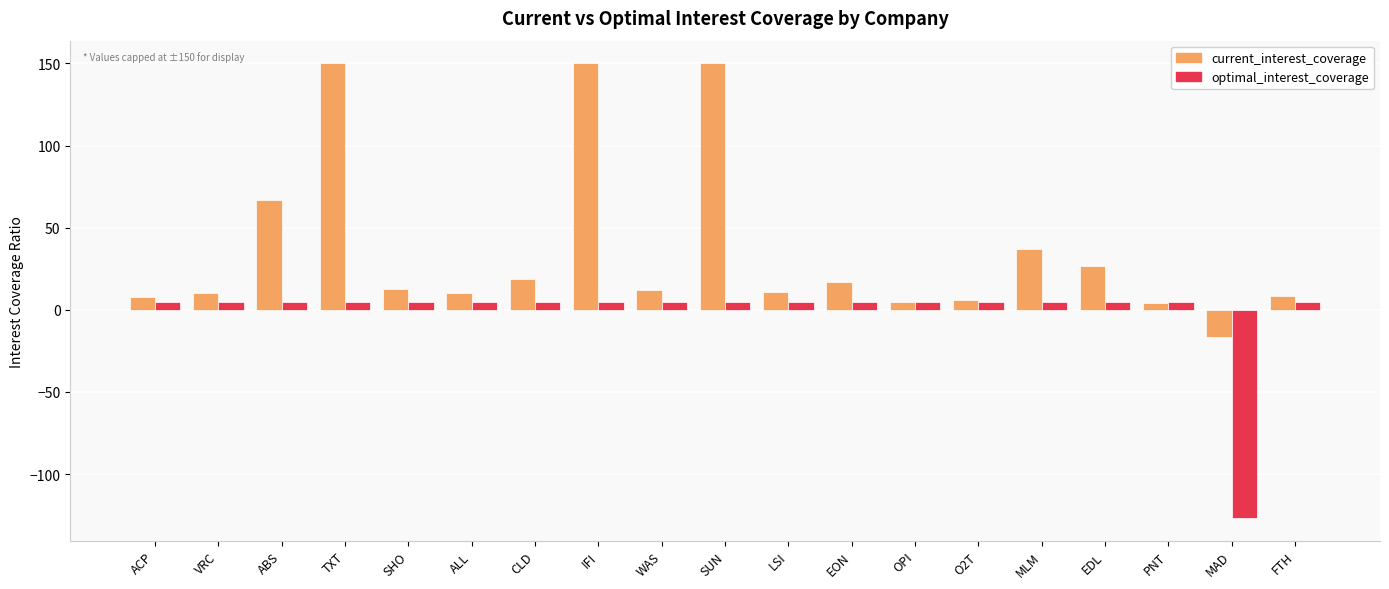

What is the maximum value shown in the chart?

150.0